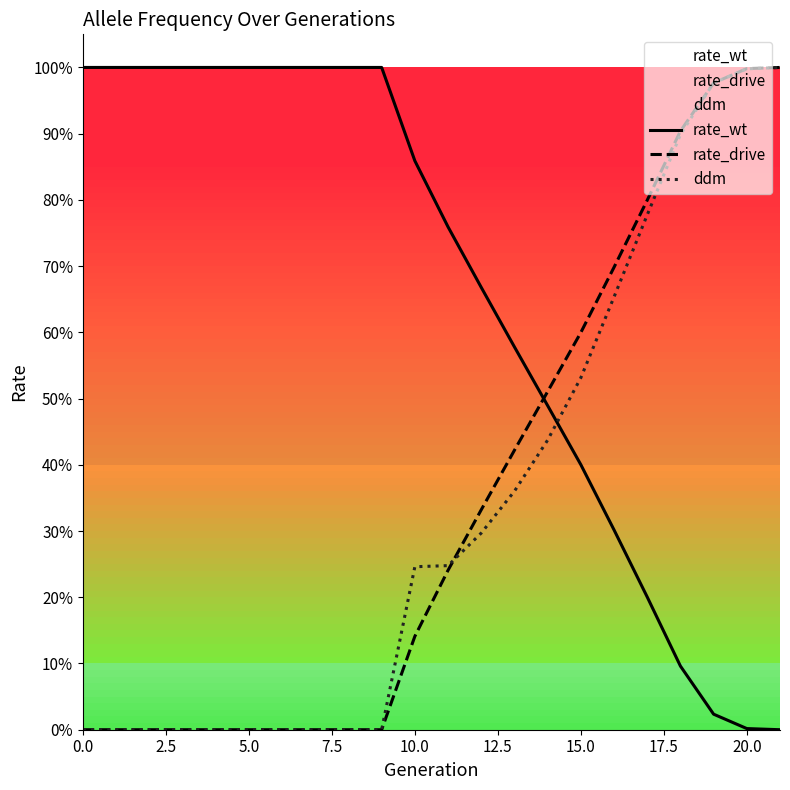

What are all the series names shown in the legend?

rate_wt, rate_drive, ddm